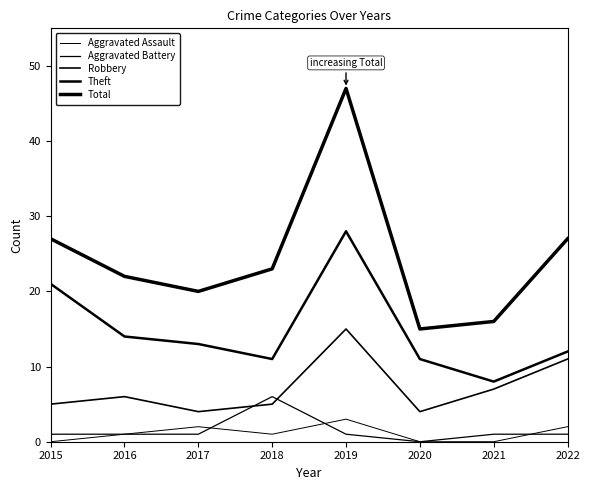

What is the difference between the maximum and minimum values in the Aggravated Assault series?

3